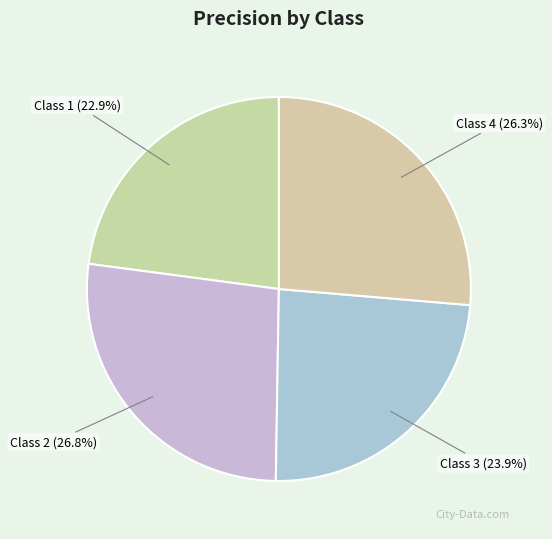

Rank the categories by value from highest to lowest.

Class 2 (26.8%), Class 4 (26.3%), Class 3 (23.9%), Class 1 (22.9%)